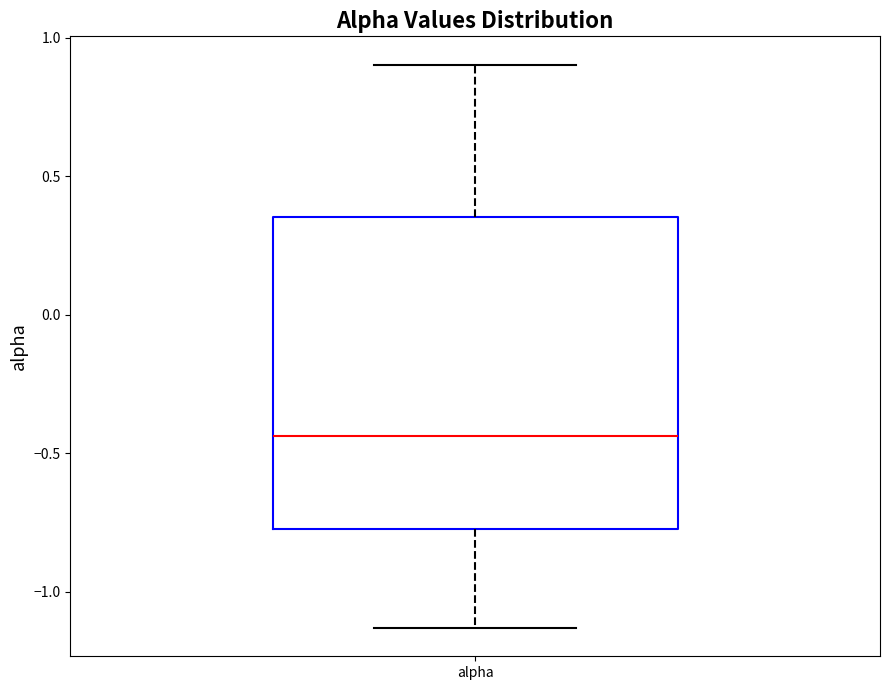

Where is the upper edge of the box for alpha on the y-axis? The values are not printed on the chart, so give them approximately, as read against the axis.

0.35